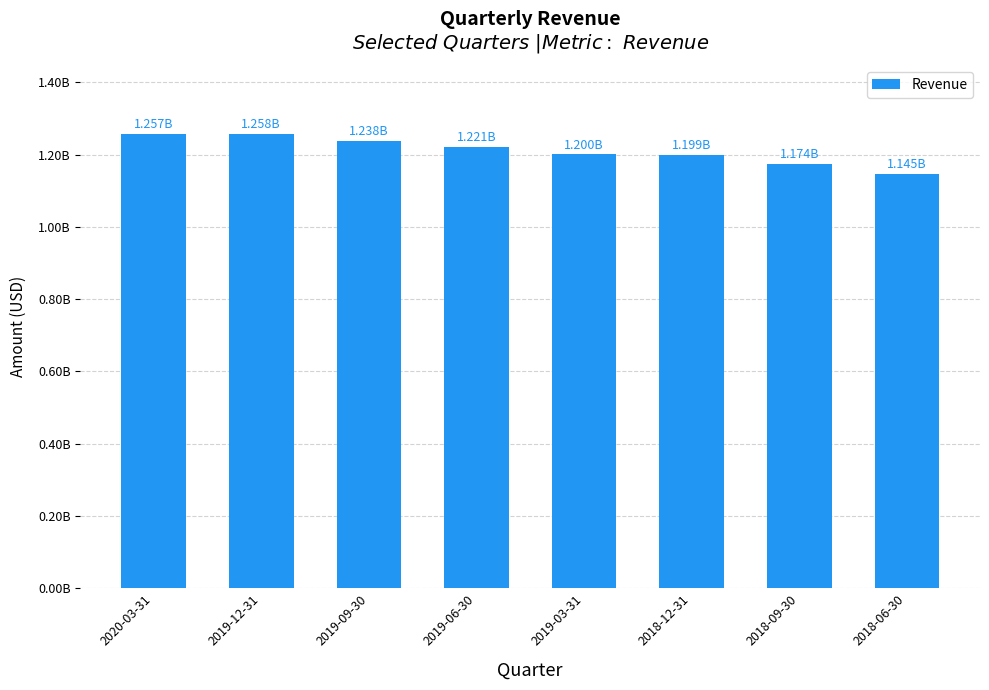

What is the change in value from 2019-06-30 to 2018-06-30?

-76347000